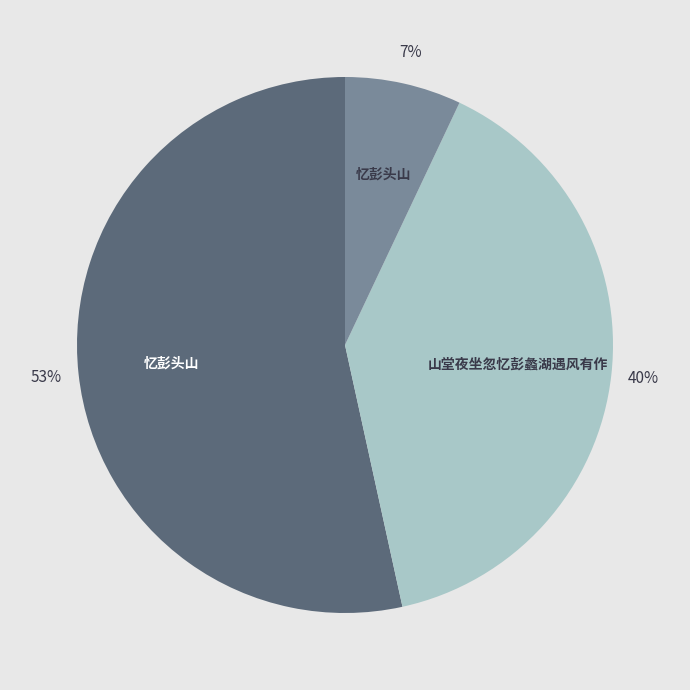

To the nearest percent, what is the difference between the largest and smallest slice percentages?

46%